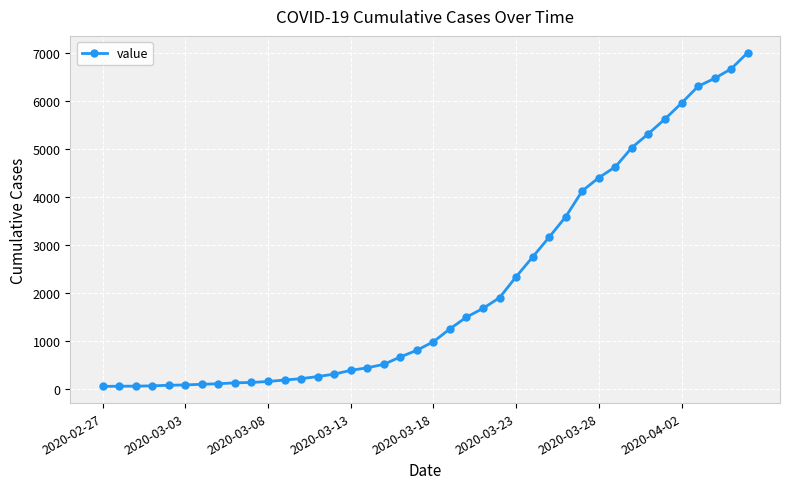

How many values are below 992?

20